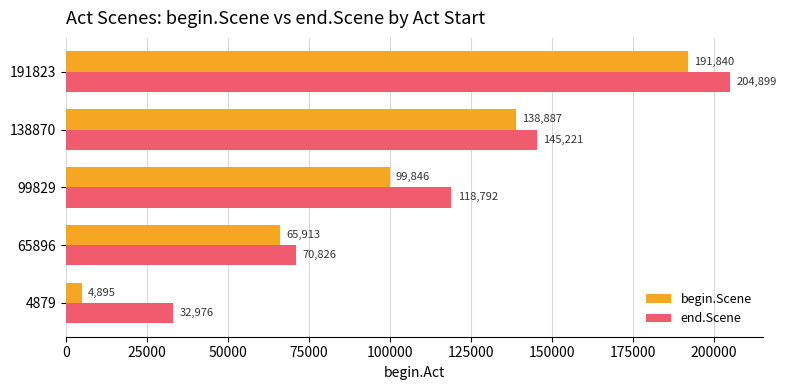

What is the difference between the maximum and minimum values in the begin.Scene series?

186945